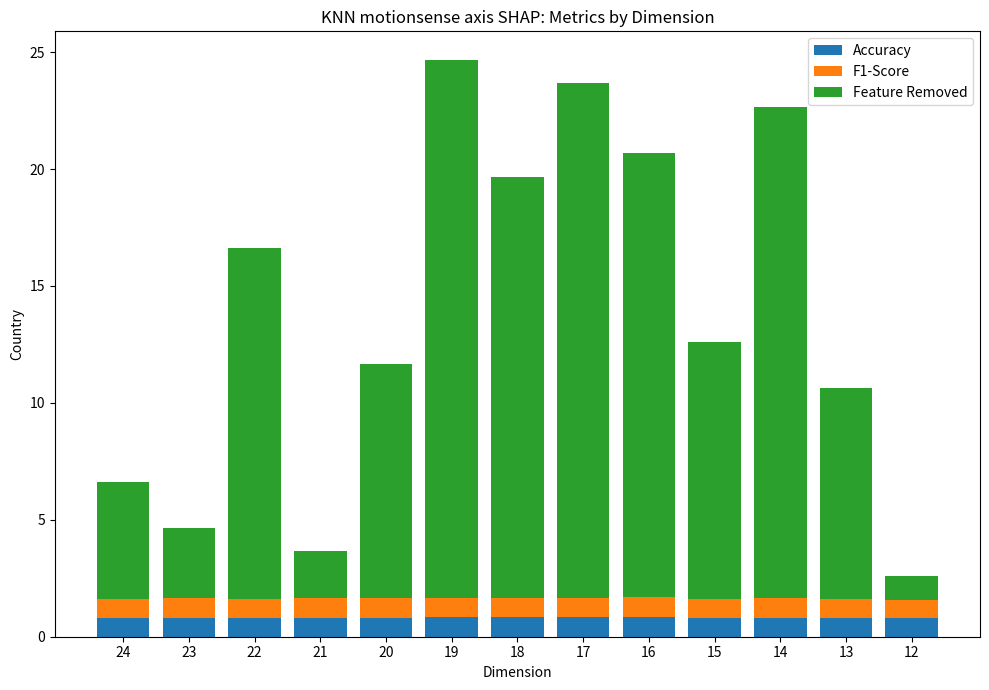

What is the total value across all series at 13?

10.6